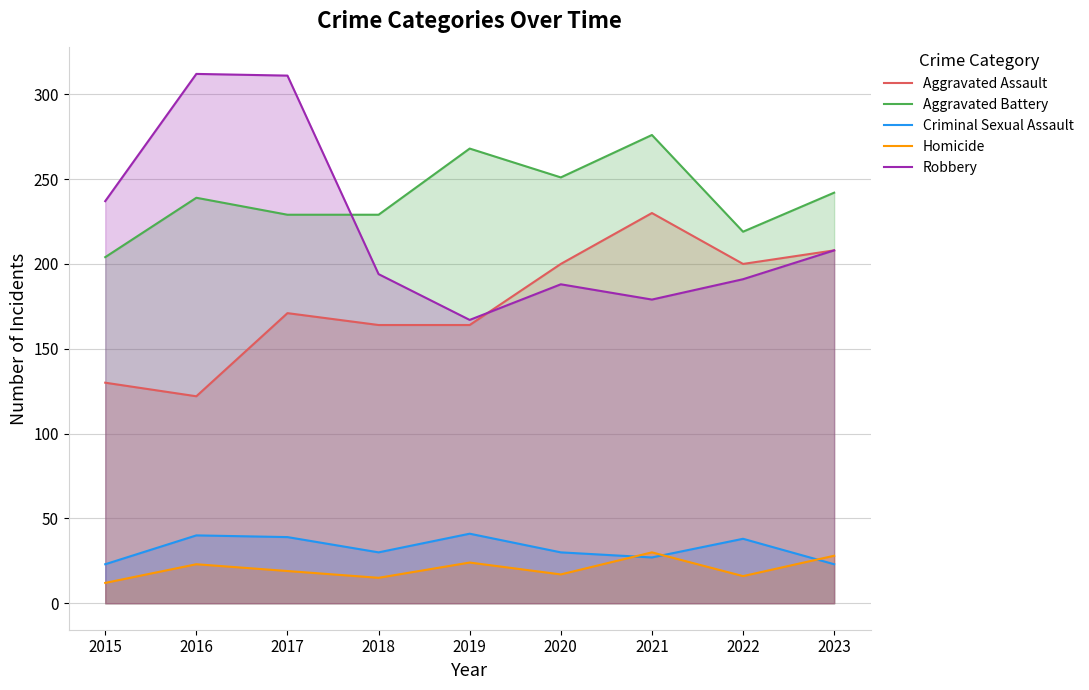

Where is the first local minimum for Aggravated Assault?

2016